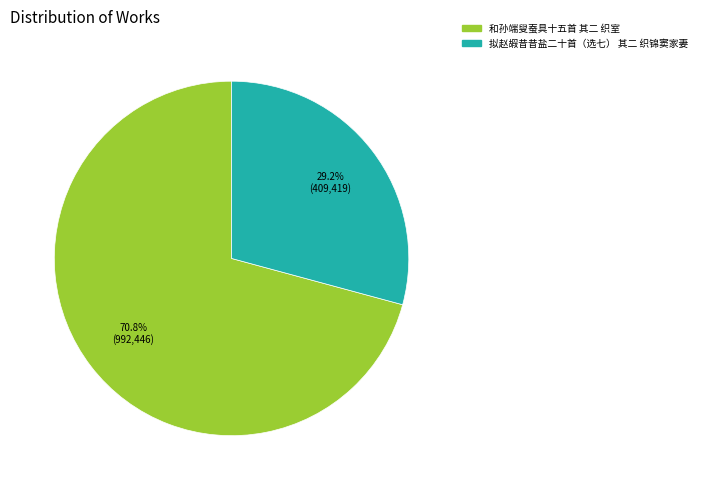

Which has a higher value, 拟赵嘏昔昔盐二十首（选七） 其二 织锦窦家妻 or 和孙端叟蚕具十五首 其二 织室?

和孙端叟蚕具十五首 其二 织室